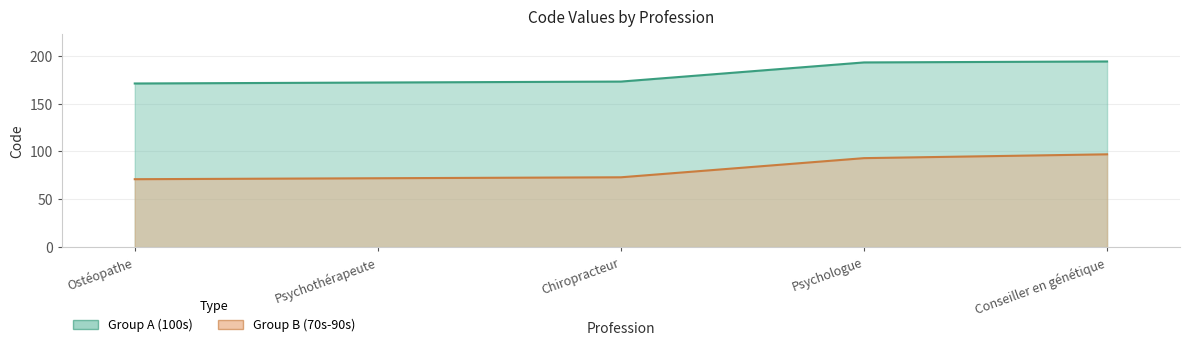

The Group B (70s-90s) series shows 71 at Ostéopathe. True or false?

True